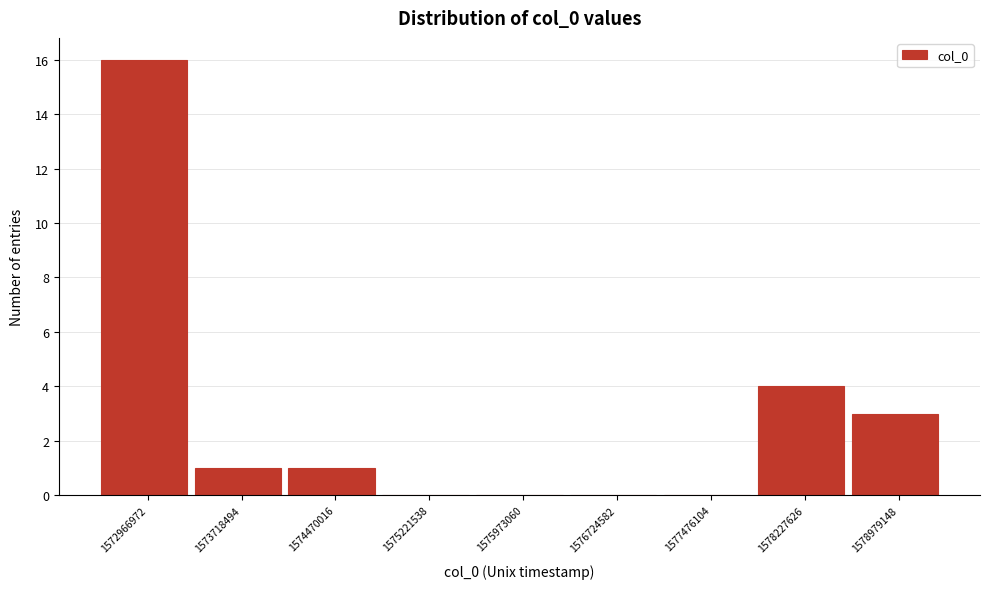

Reading left to right, what are all the values shown in this chart?

1572966972=16	1573718494=1	1574470016=1	1575221538=0	1575973060=0	1576724582=0	1577476104=0	1578227626=4	1578979148=3